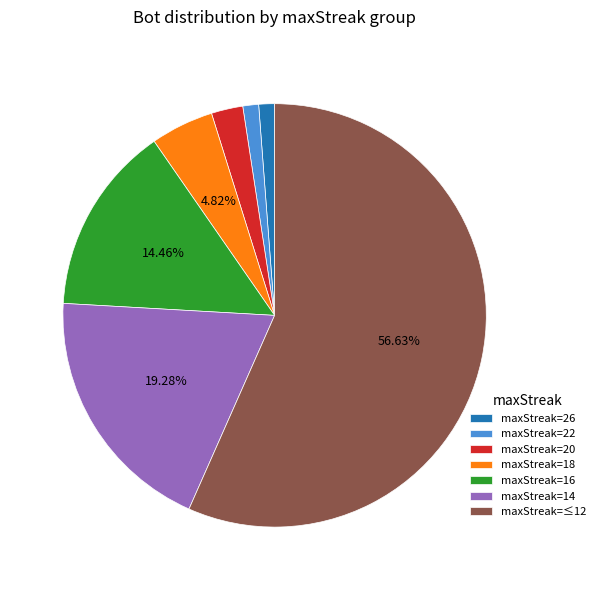

Does maxStreak=≤12 represent more than half of the total?

Yes